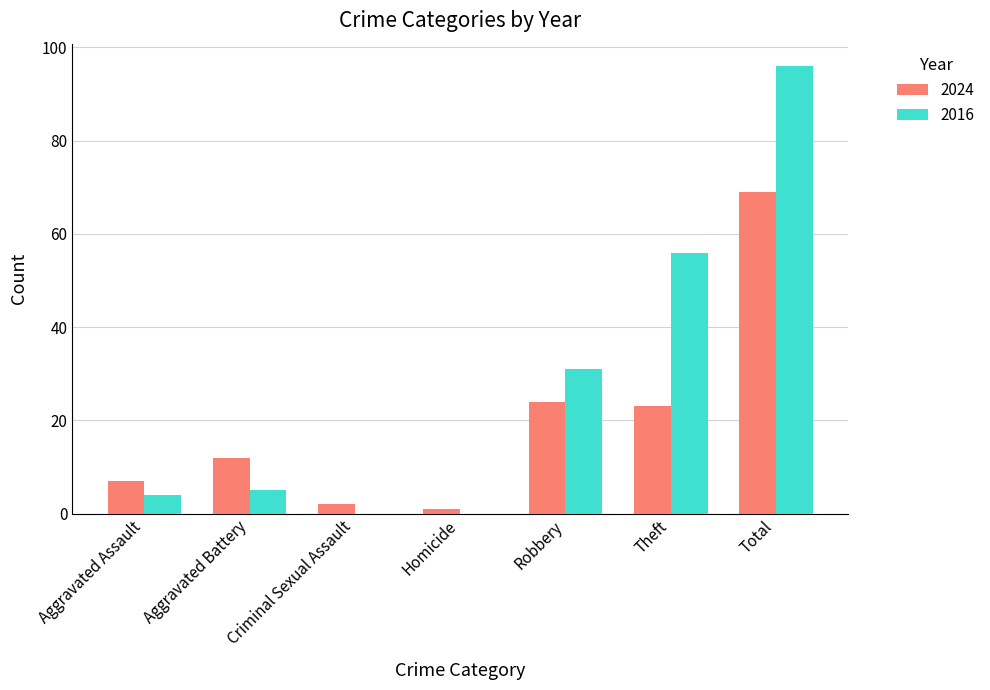

The value of 2024 at Robbery is 34. True or false?

False